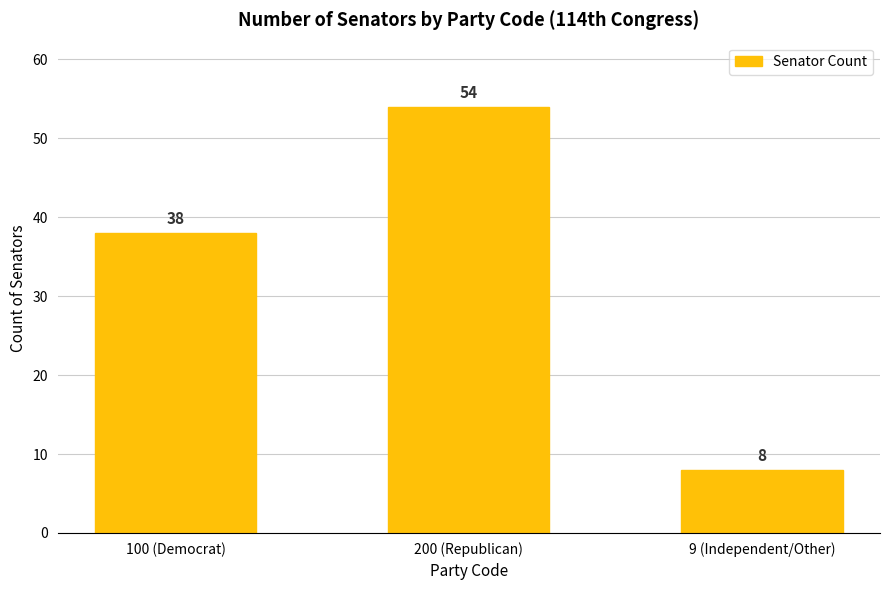

What is the difference between the maximum and minimum values?

46